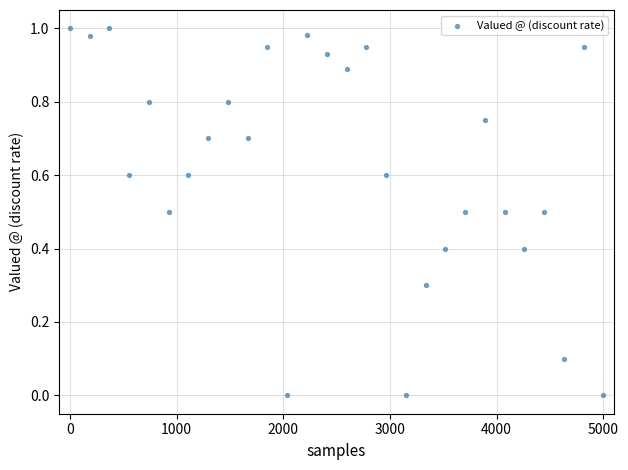

What is the range of X values (max minus min)?

5000.0